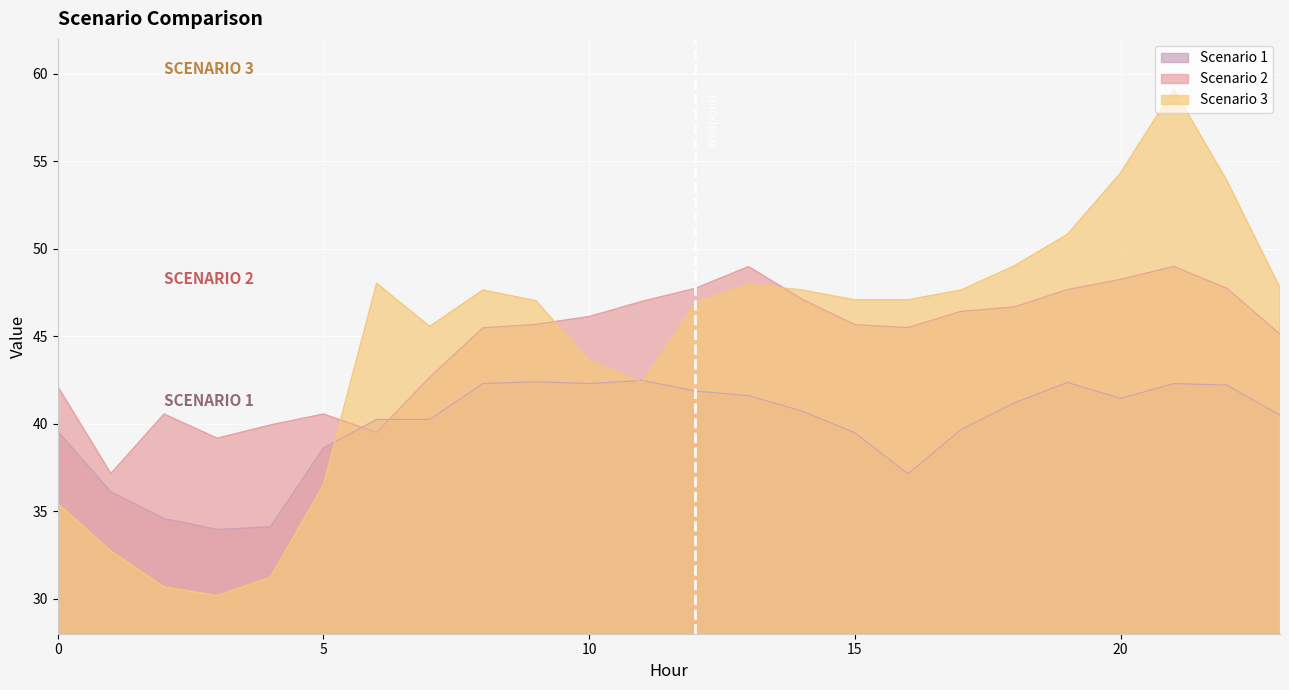

At which label does Scenario 3 first exceed 47?

6